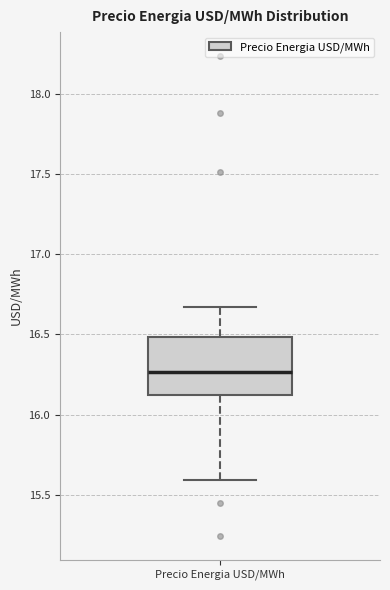

Where does the median line of the box for Precio Energia USD/MWh sit on the y-axis? The values are not printed on the chart, so give them approximately, as read against the axis.

16.25